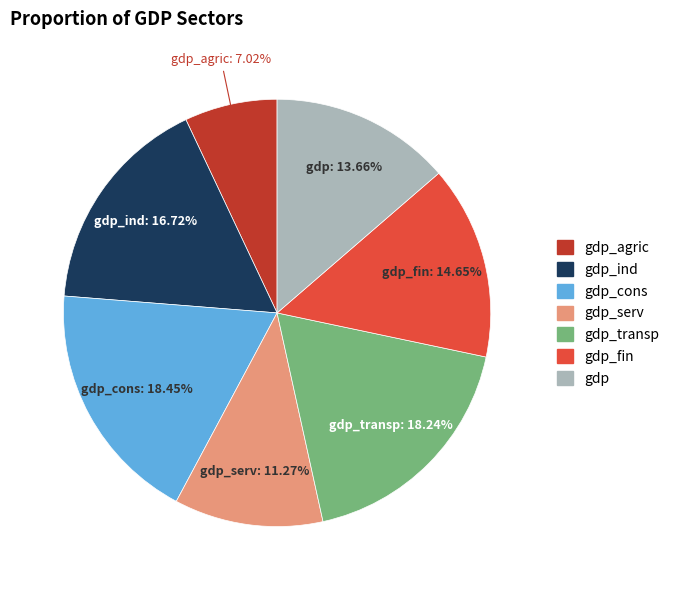

What portion of the pie excludes gdp_agric?

93.0%